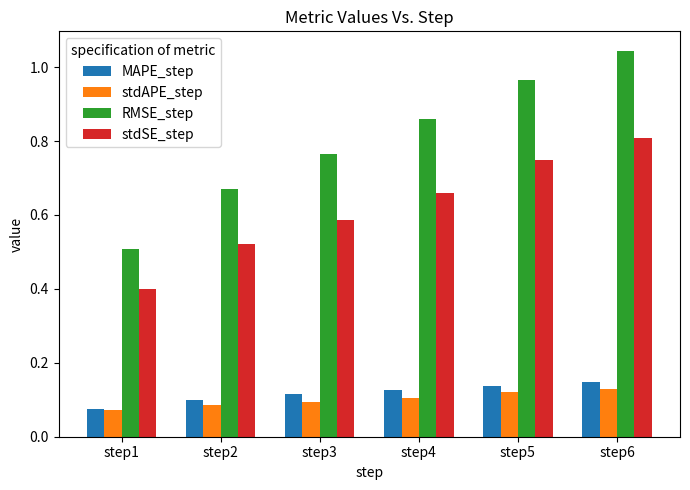

What is the difference between the maximum and second lowest values in the RMSE_step series?

0.4